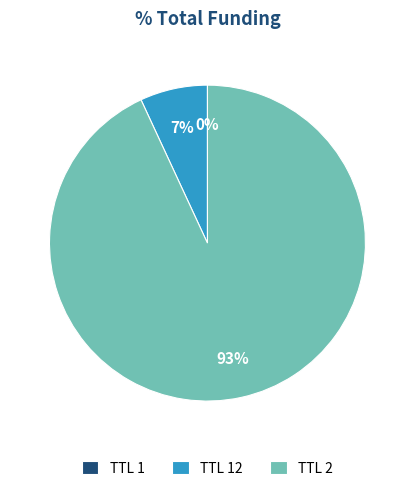

What is the largest slice in the pie chart?

TTL 2